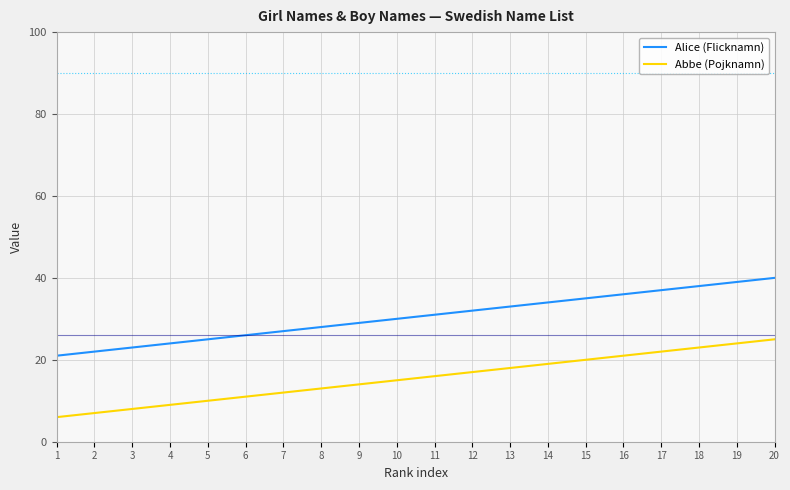

Reading right to left, what are all the values shown in this chart?

Alice (Flicknamn): 40	39	38	37	36	35	34	33	32	31	30	29	28	27	26	25	24	23	22	21
Abbe (Pojknamn): 25	24	23	22	21	20	19	18	17	16	15	14	13	12	11	10	9	8	7	6